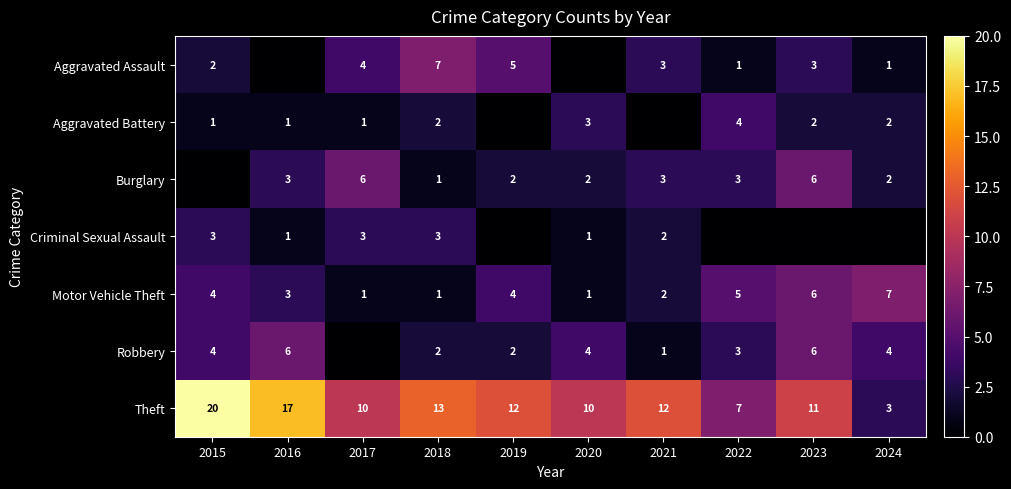

What is the sum of the Burglary values at 2021 and 2016?

6